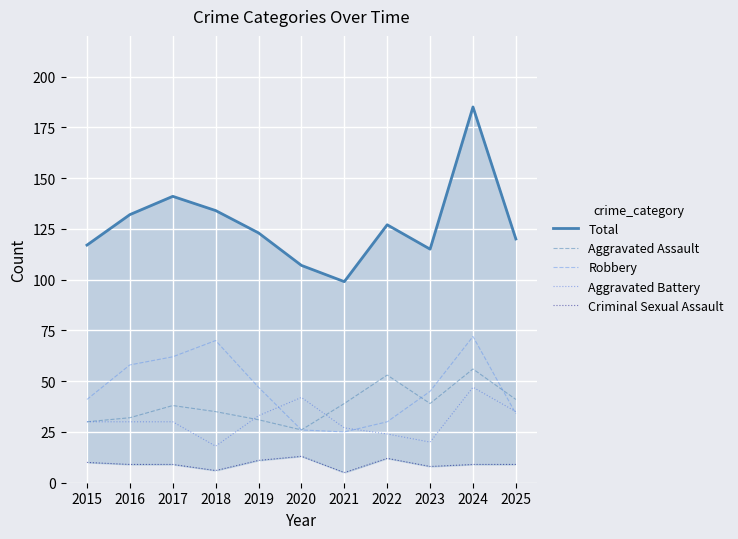

At which category is the sum across all series the highest?

2024